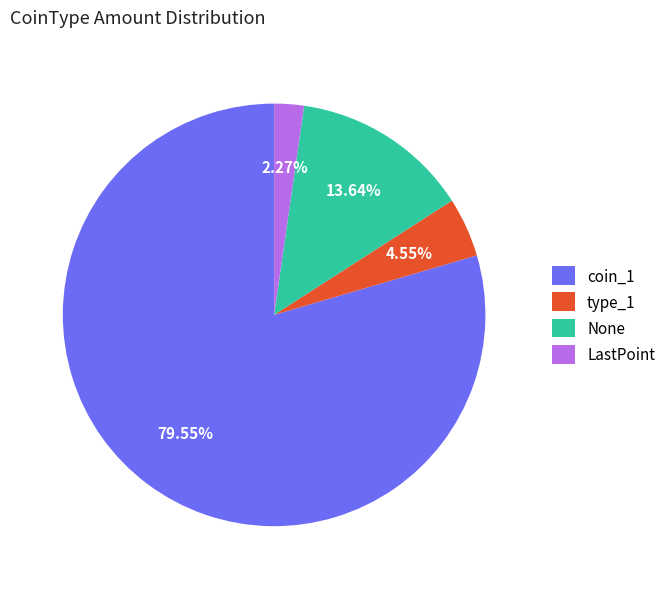

What is the ratio of the value at coin_1 to the value at type_1?

17.5